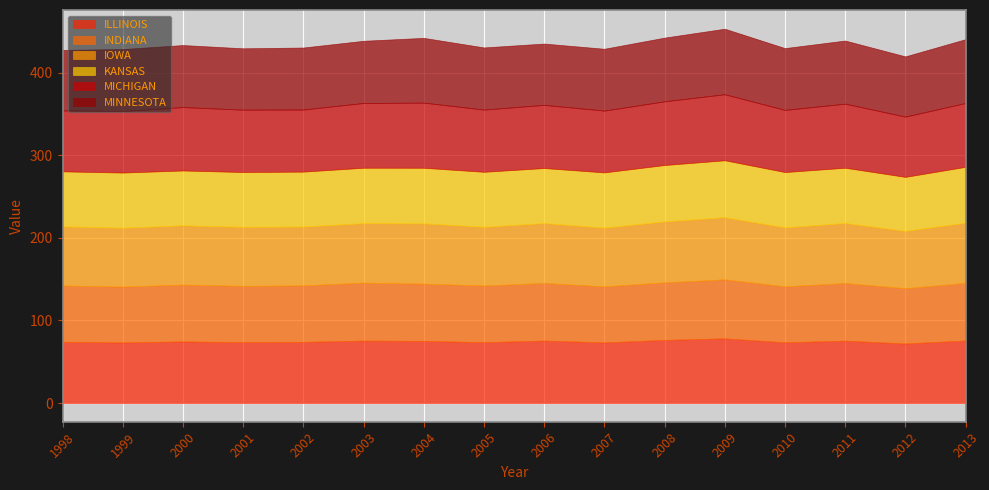

How many interior local peaks does the MINNESOTA series have?

4